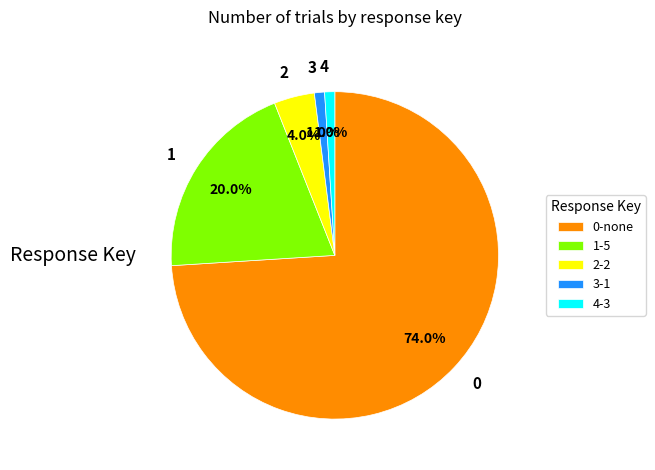

To the nearest percent, what portion does 2 represent?

4%